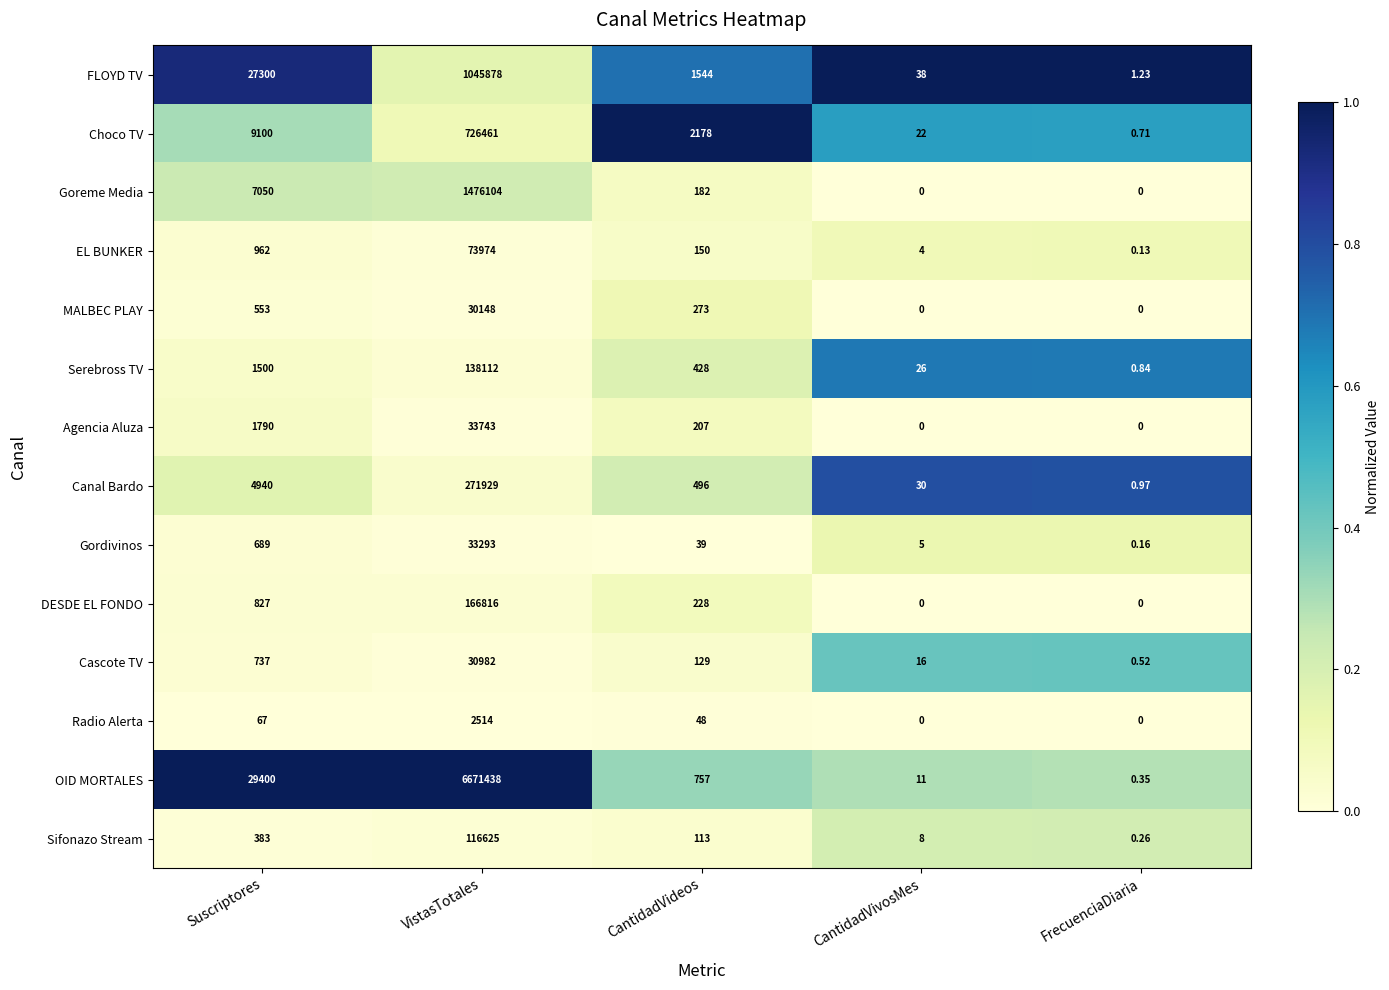

How many categories are shown in the chart?

5